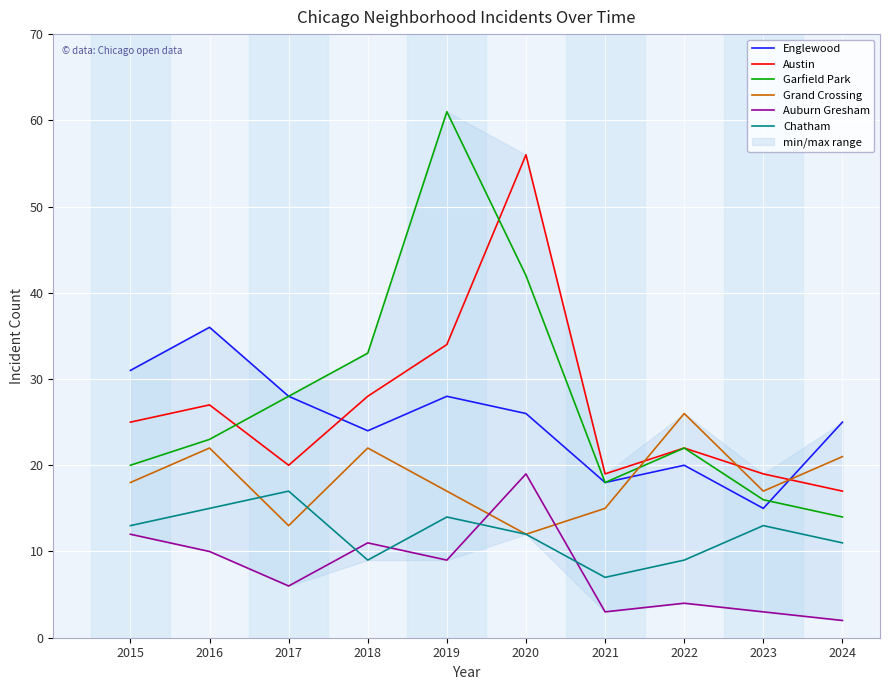

What is the spread (max minus min) of values at 2023?

16